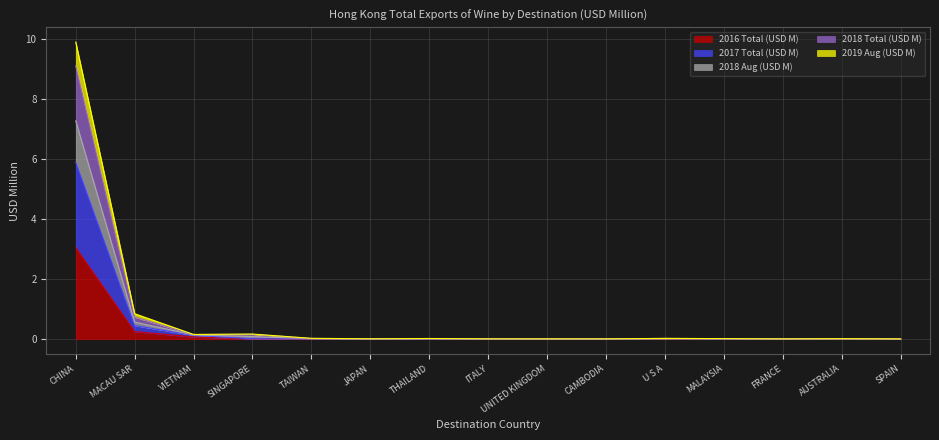

How many interior local peaks does the 2016 Total (USD M) series have?

4